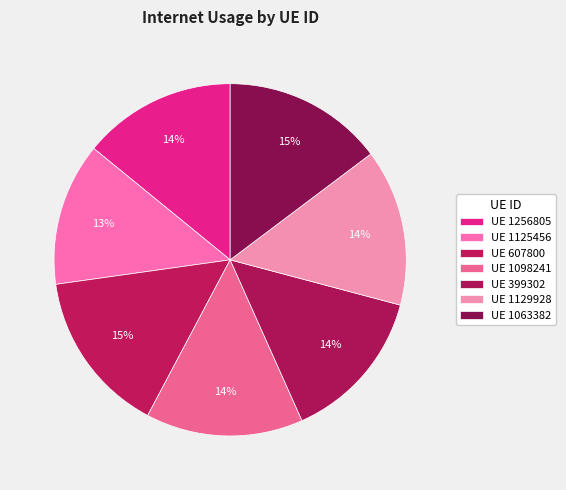

How many segments does this pie chart have?

7